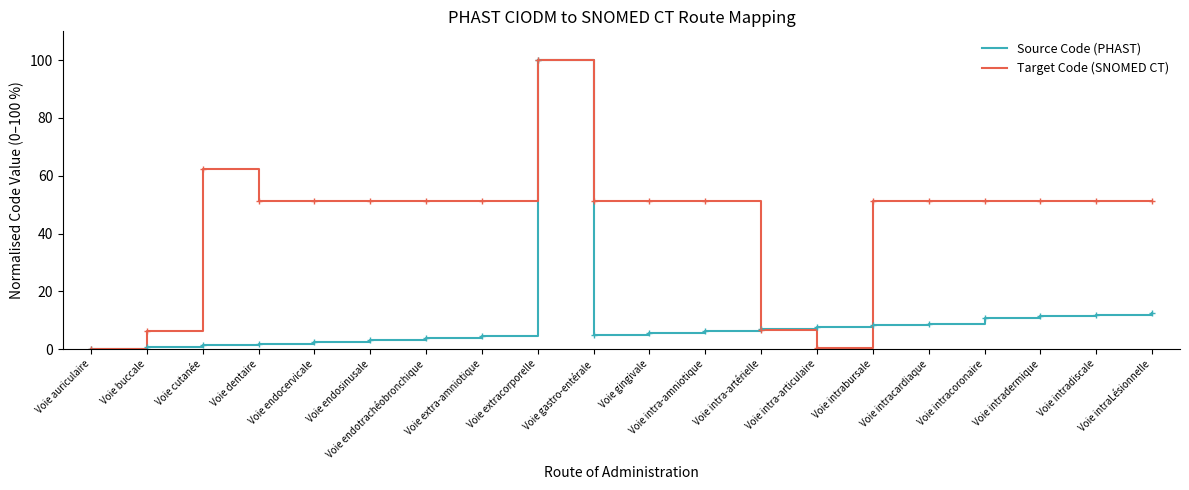

What is the spread (max minus min) of values at Voie extra-amniotique?

47.0